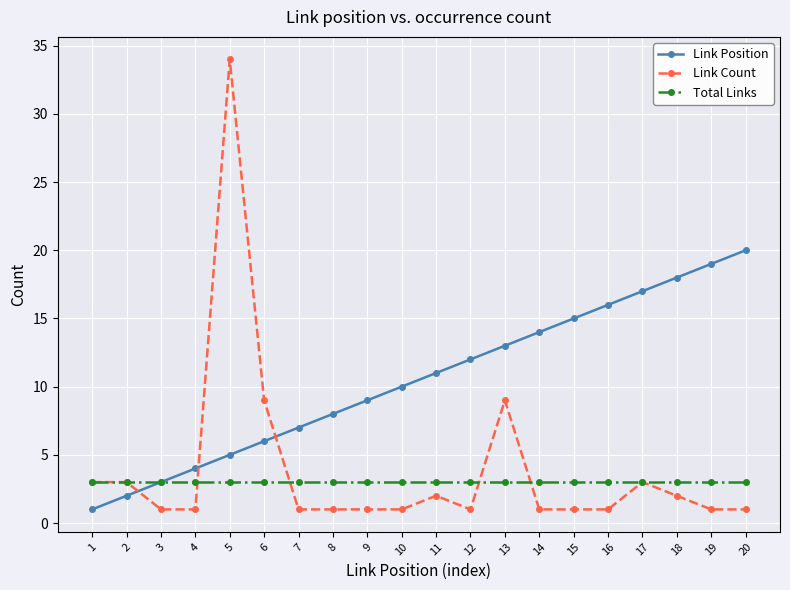

What is the total value across all series at 20?

24